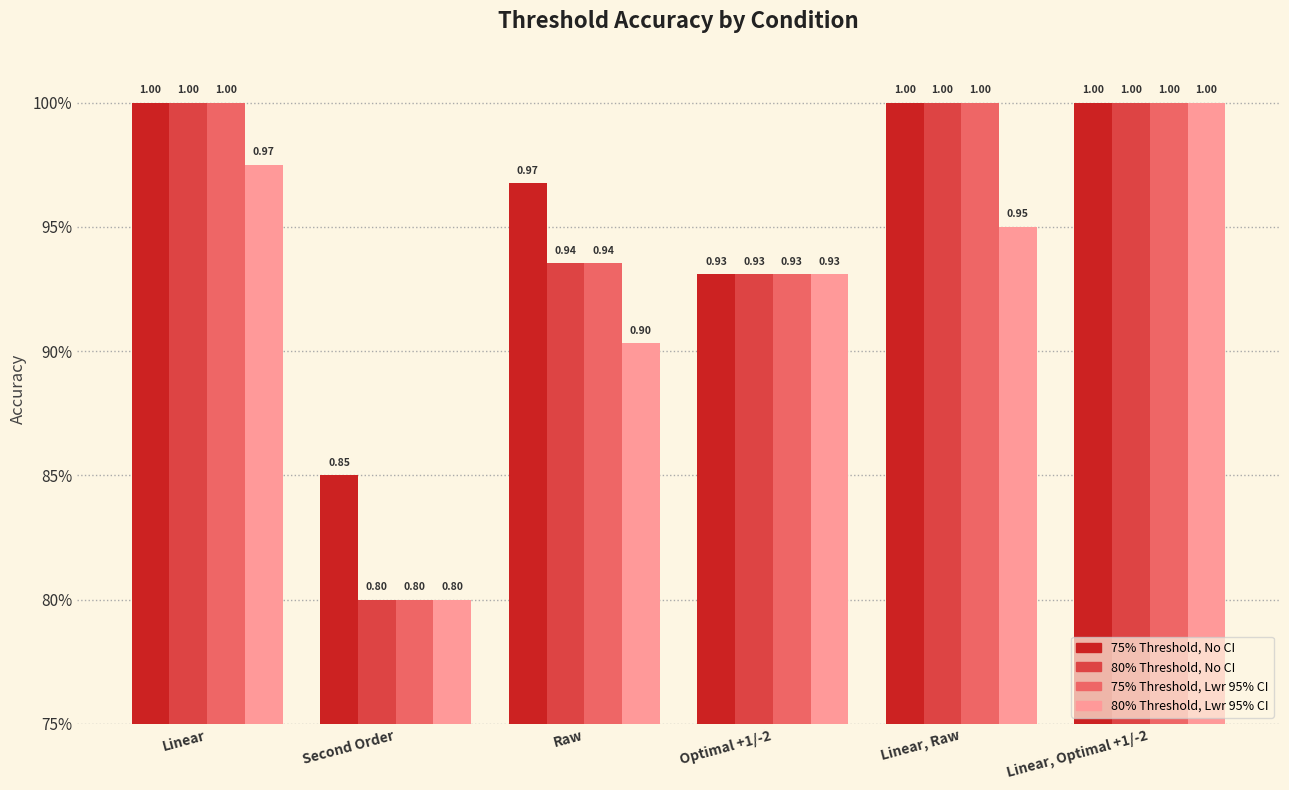

Does the chart contain stacked bars?

No